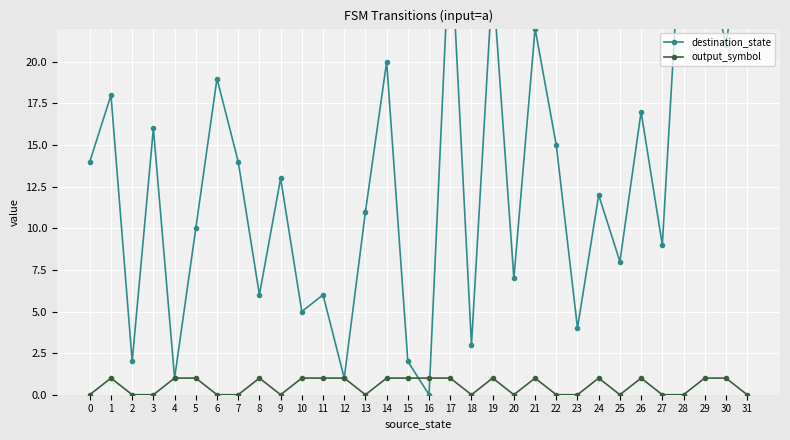

How many lines are shown in the chart?

2